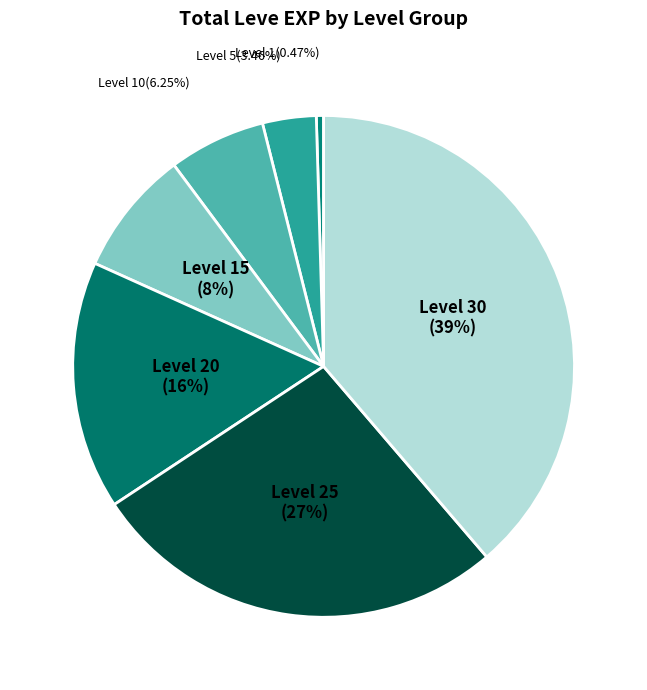

Combined, what portion of the pie is Level 15 and Level 30?

46.8%